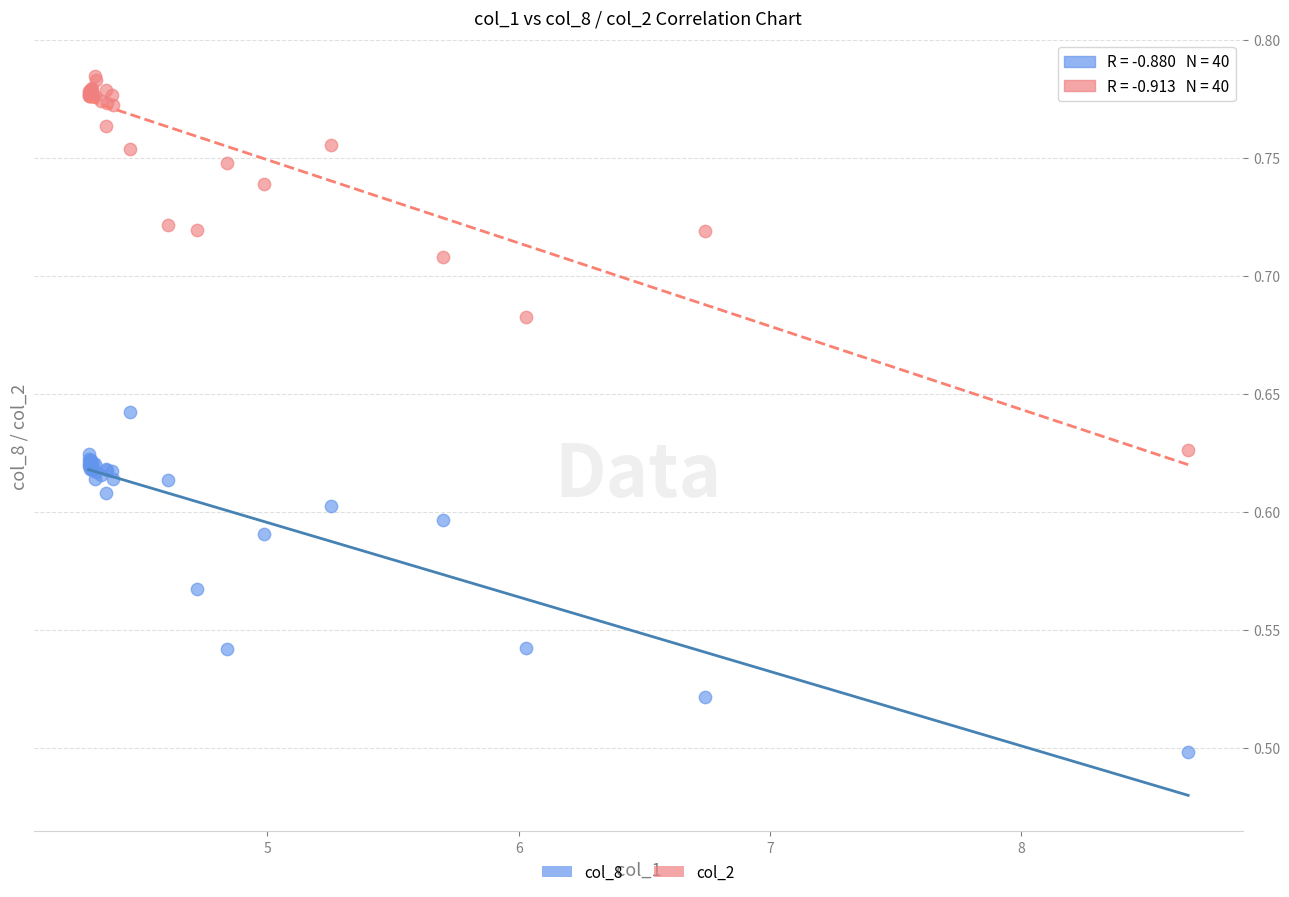

Which series contains the lowest Y value?

col_8